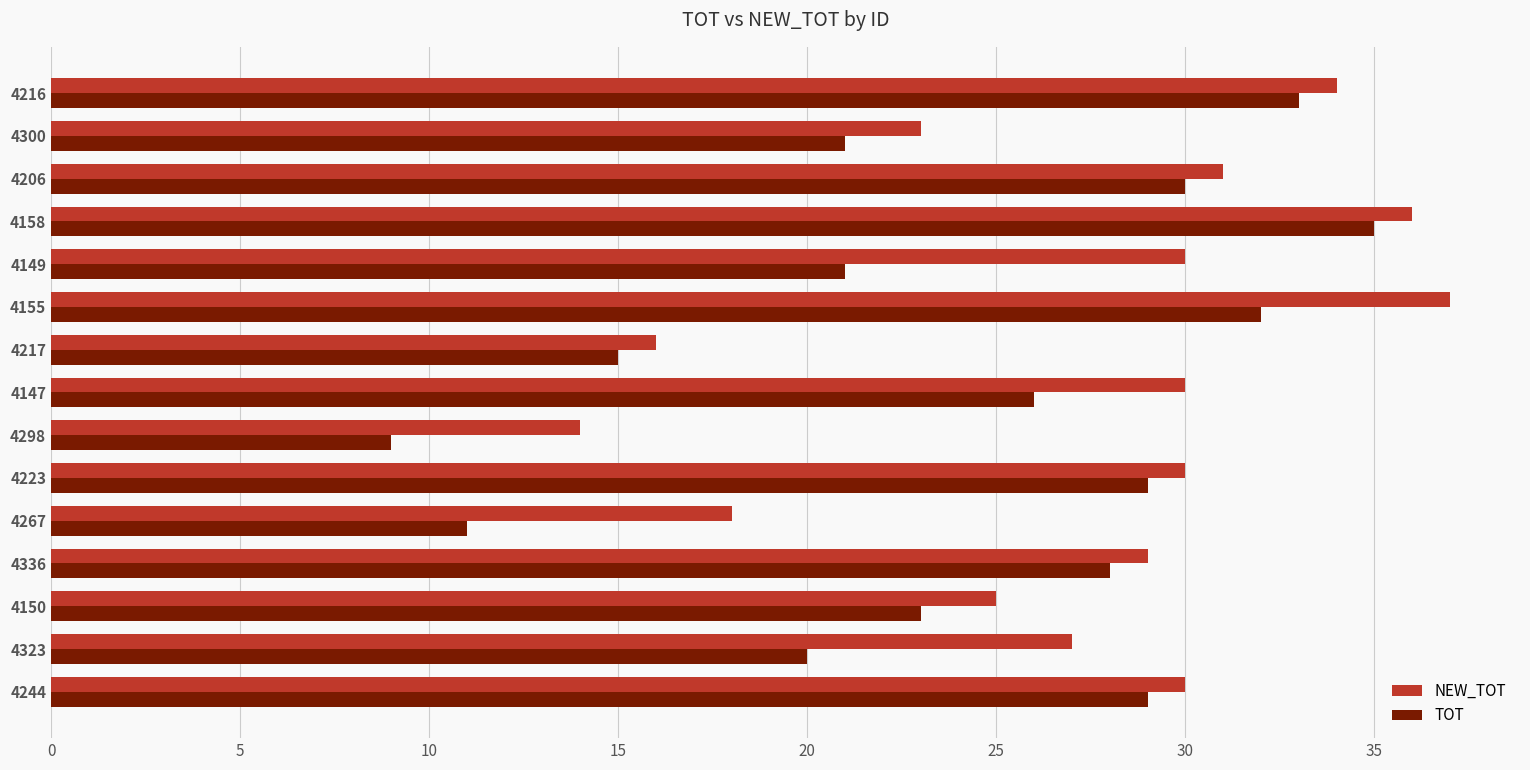

Which series has the widest spread of values?

TOT